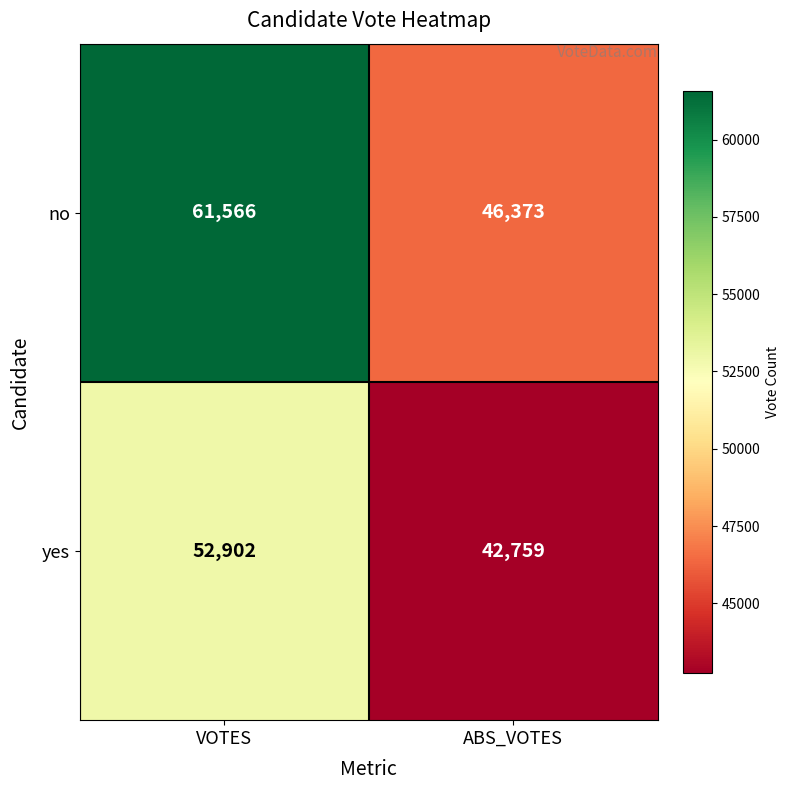

True or false: yes has a value of 69017 at VOTES.

False